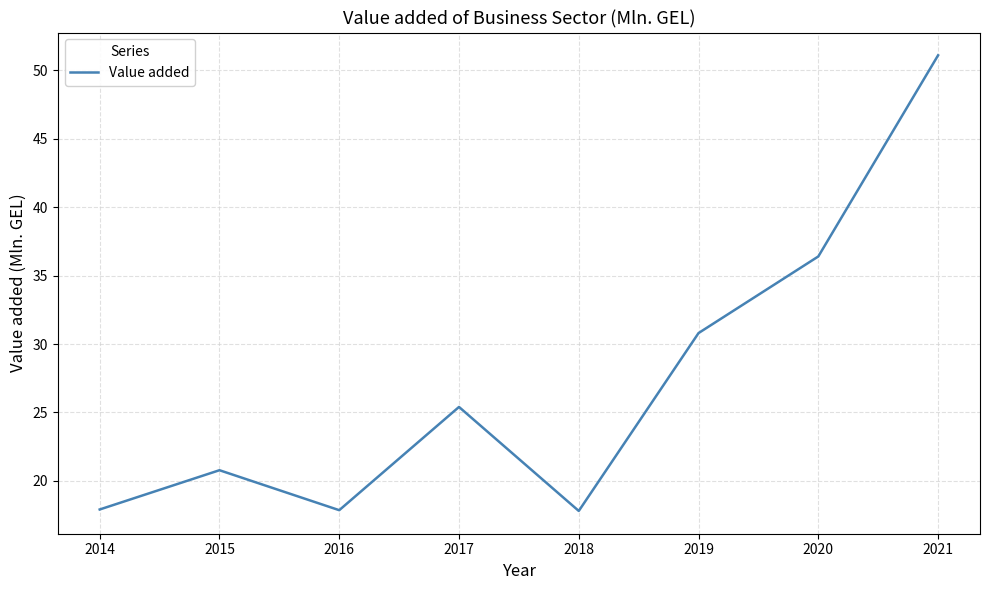

True or false: the data shows 6.9 at 2016.

False